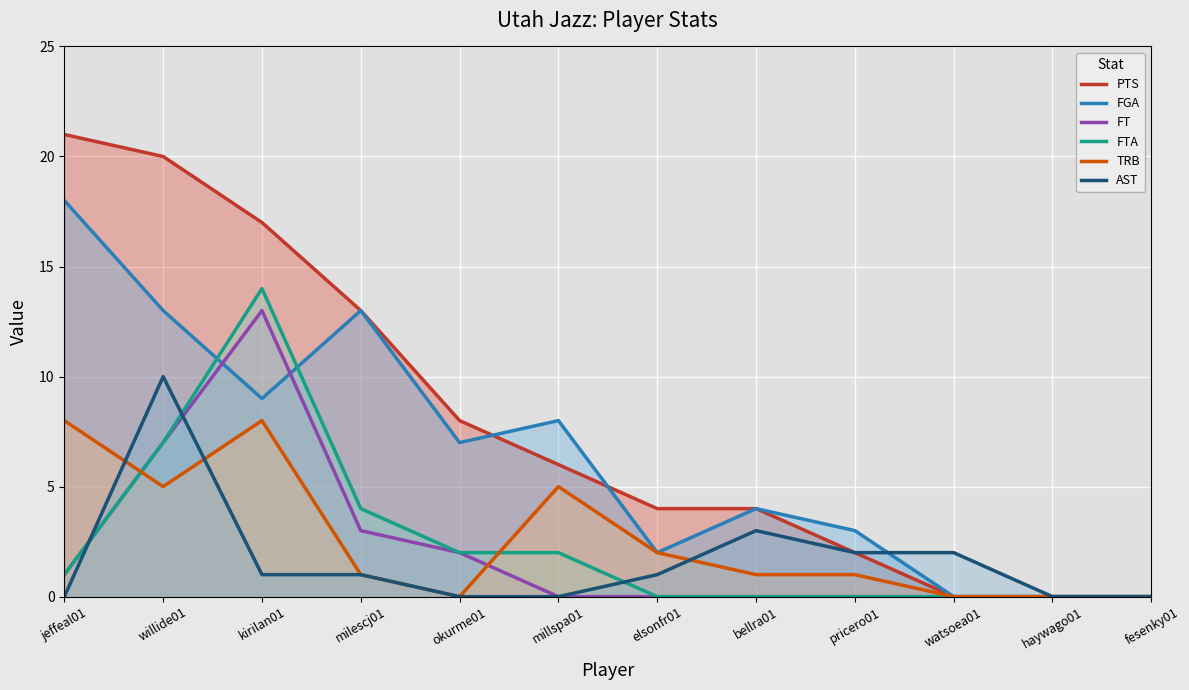

Is the value of FGA at elsonfr01 greater than the value of TRB at watsoea01?

Yes